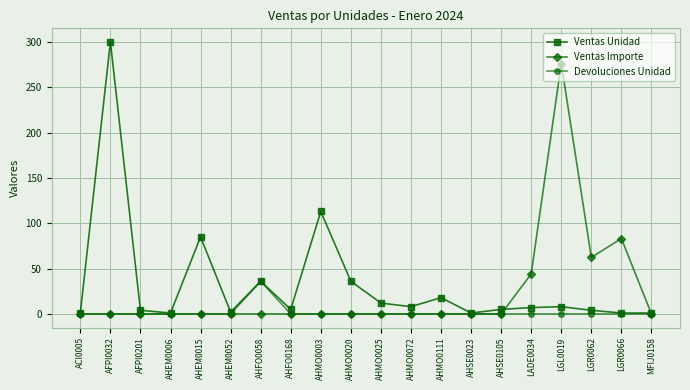

What is the label of the 9th point from the right?

AHMO0072